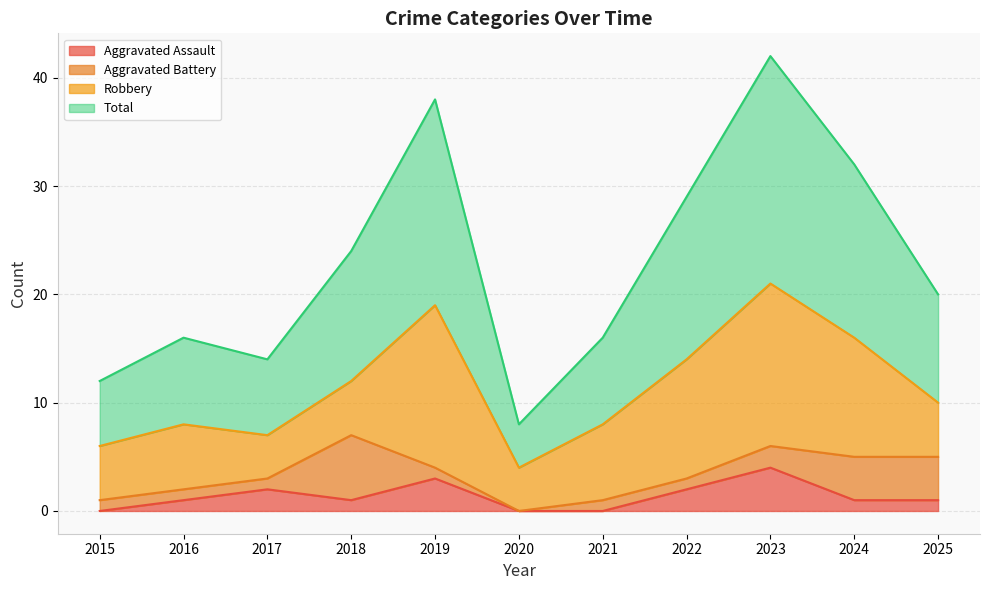

At which label does Aggravated Assault reach its peak?

2023